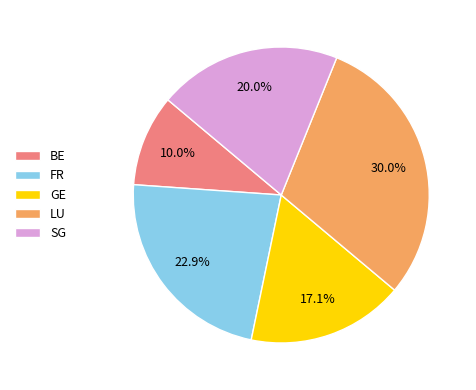

Does any single category account for the majority?

No